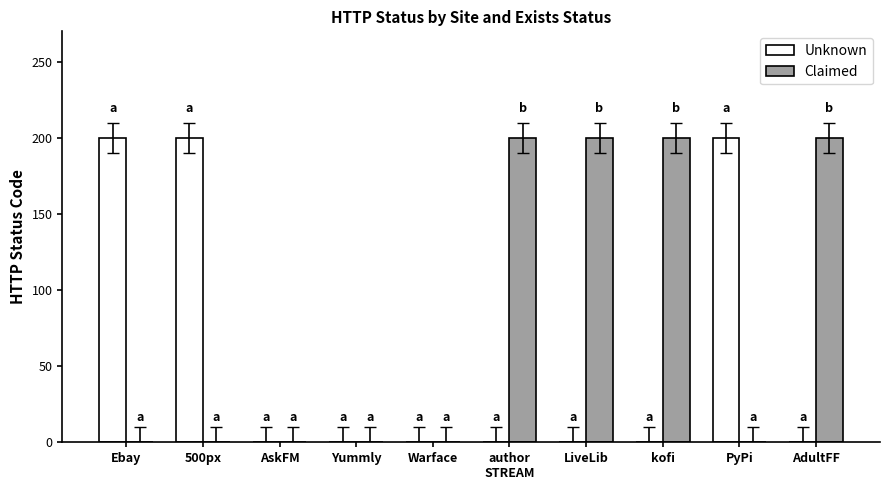

What is the sum of all Claimed values?

800